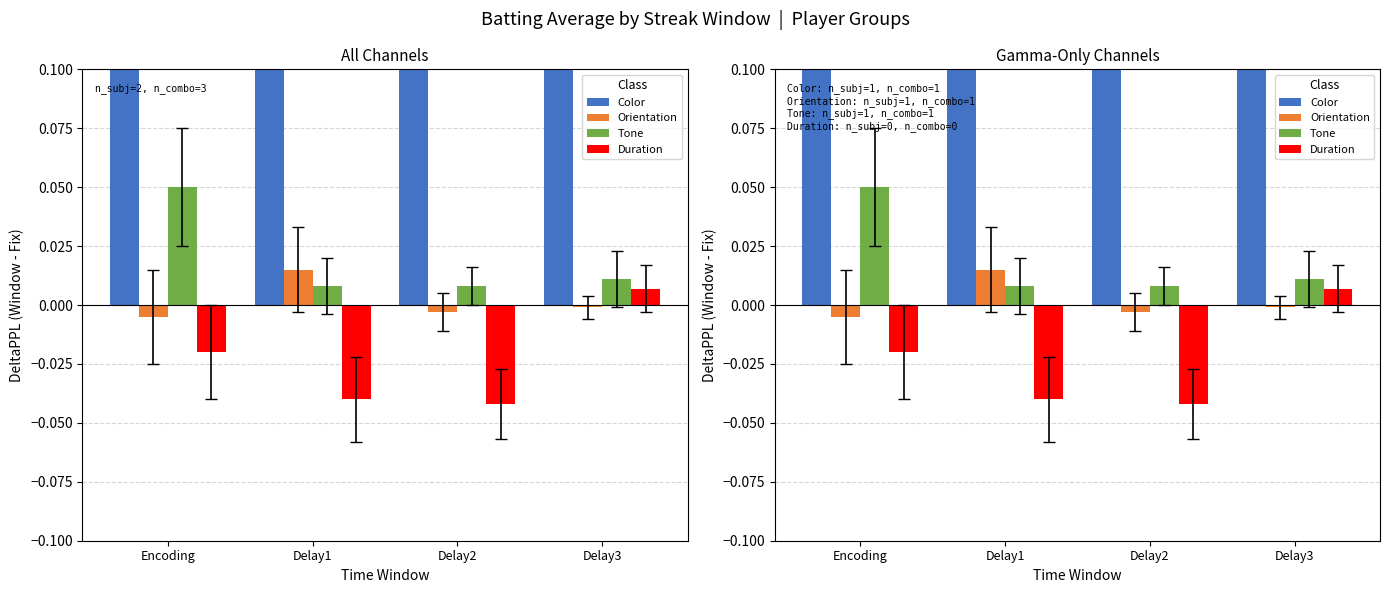

Reading left to right, what are all the values shown in this chart?

Color: Encoding=0.3	Delay1=0.3	Delay2=0.3	Delay3=0.3
Orientation: Encoding=-0.0	Delay1=0.0	Delay2=-0.0	Delay3=-0.0
Tone: Encoding=0.1	Delay1=0.0	Delay2=0.0	Delay3=0.0
Duration: Encoding=-0.0	Delay1=-0.0	Delay2=-0.0	Delay3=0.0